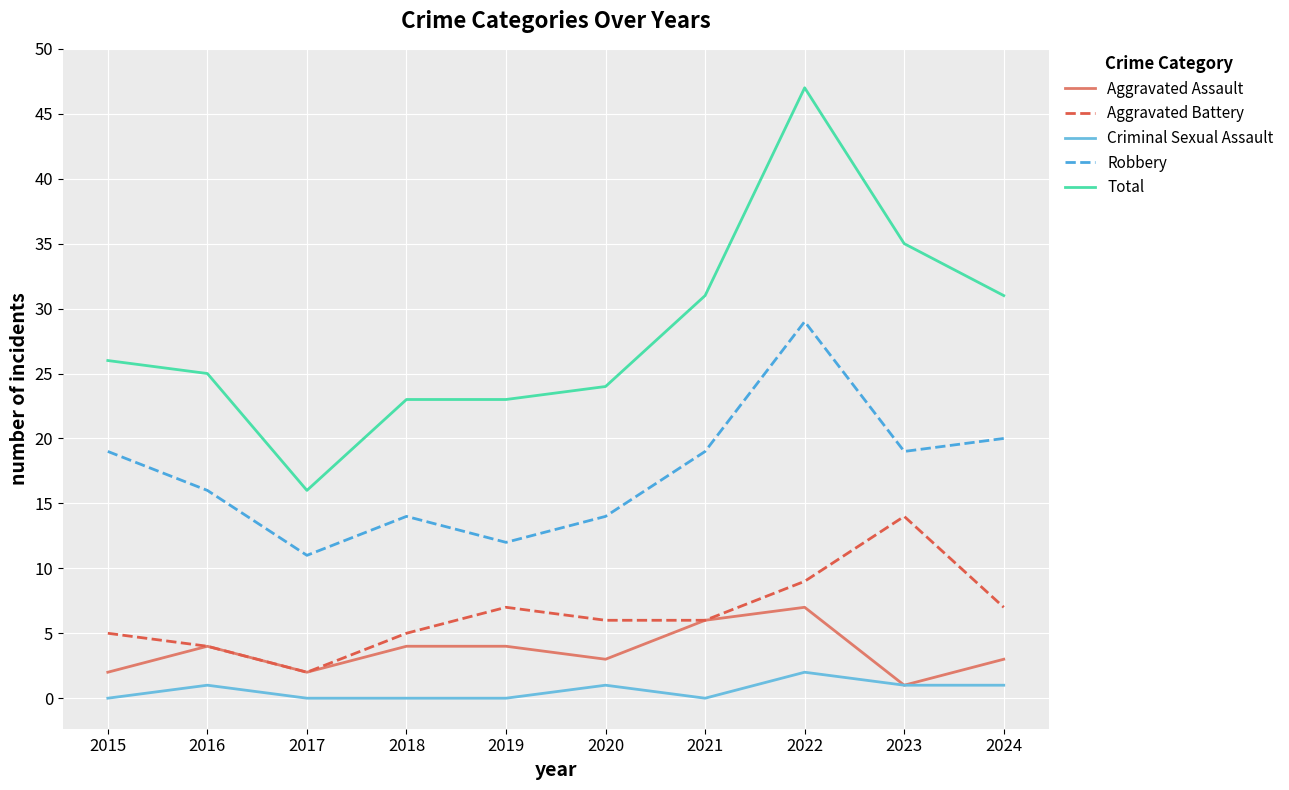

At which category is the sum across all series the highest?

2022